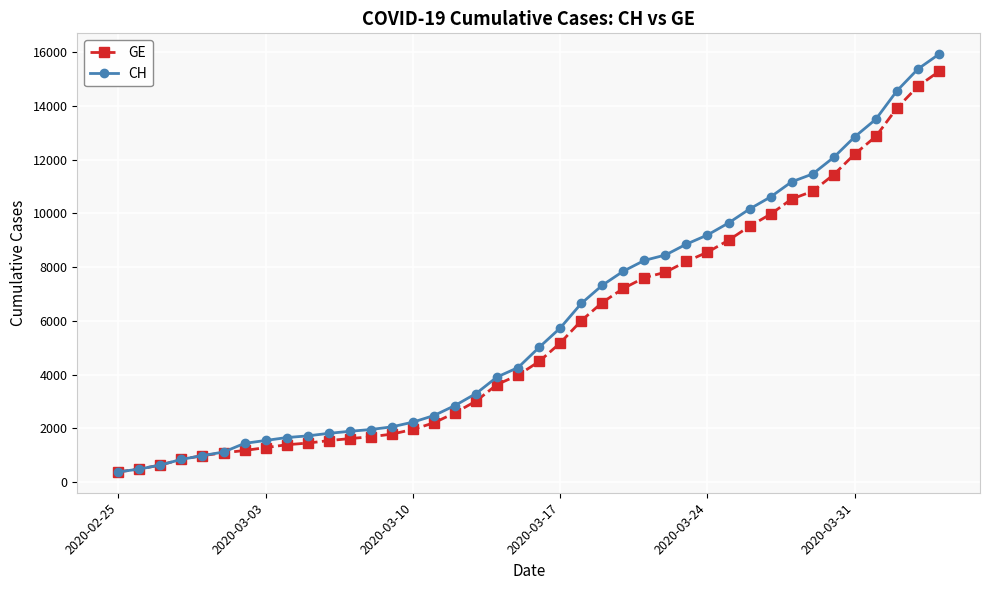

What is the maximum value for GE?

15284